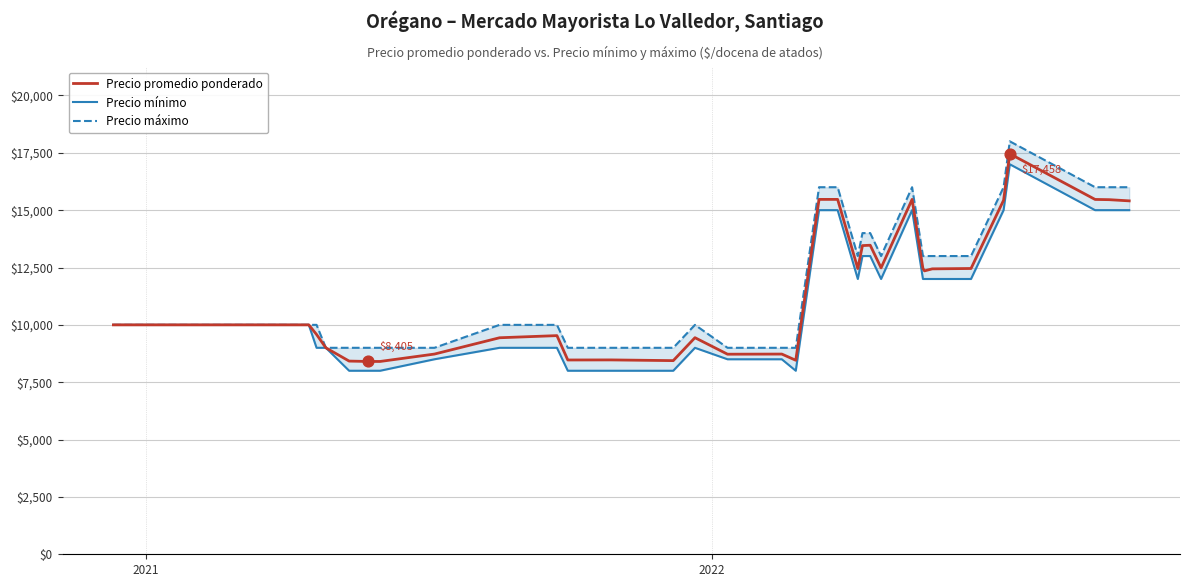

What are all the series names shown in the legend?

Precio promedio ponderado, Precio mínimo, Precio máximo